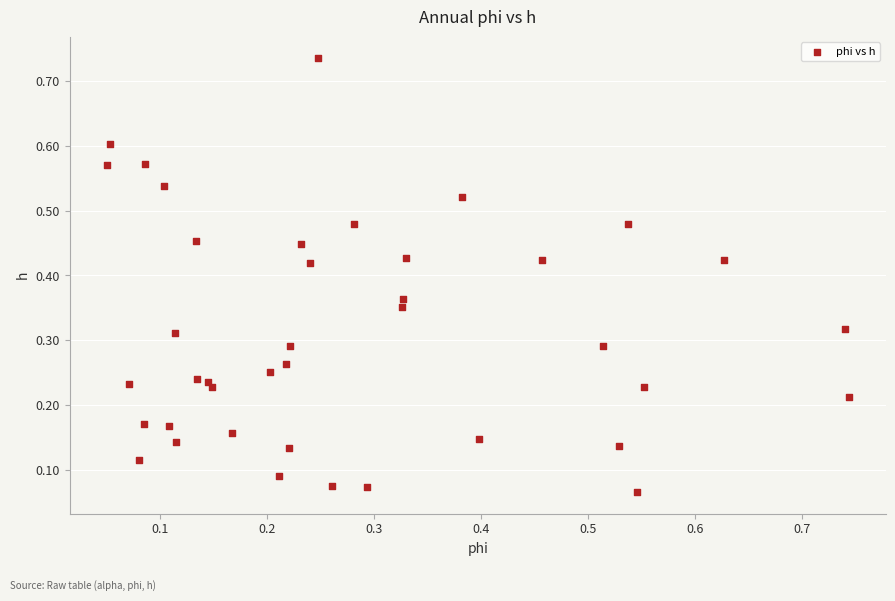

How many data points are displayed?

40